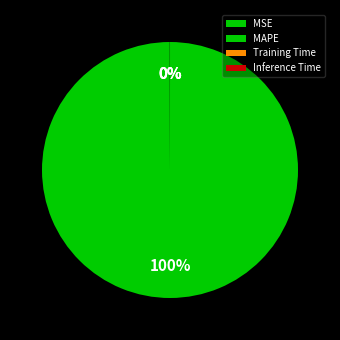

To the nearest percent, what is the average slice percentage?

25%